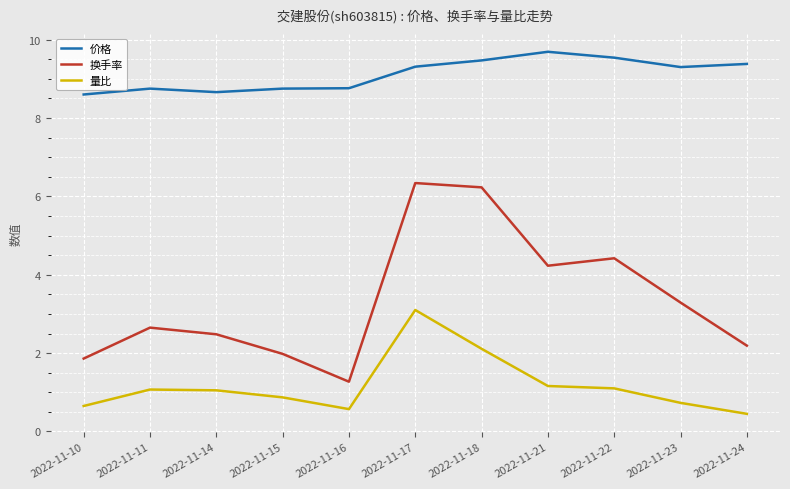

Is it true that 量比 equals 1.2 at 2022-11-21?

True